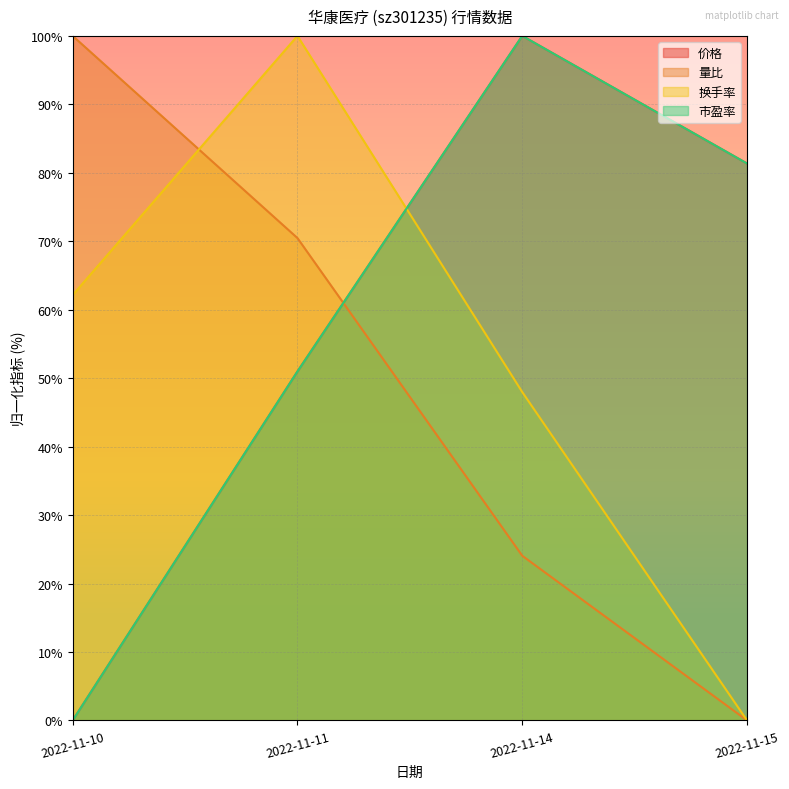

Rank the series at 2022-11-10 from lowest to highest value.

价格, 市盈率, 换手率, 量比